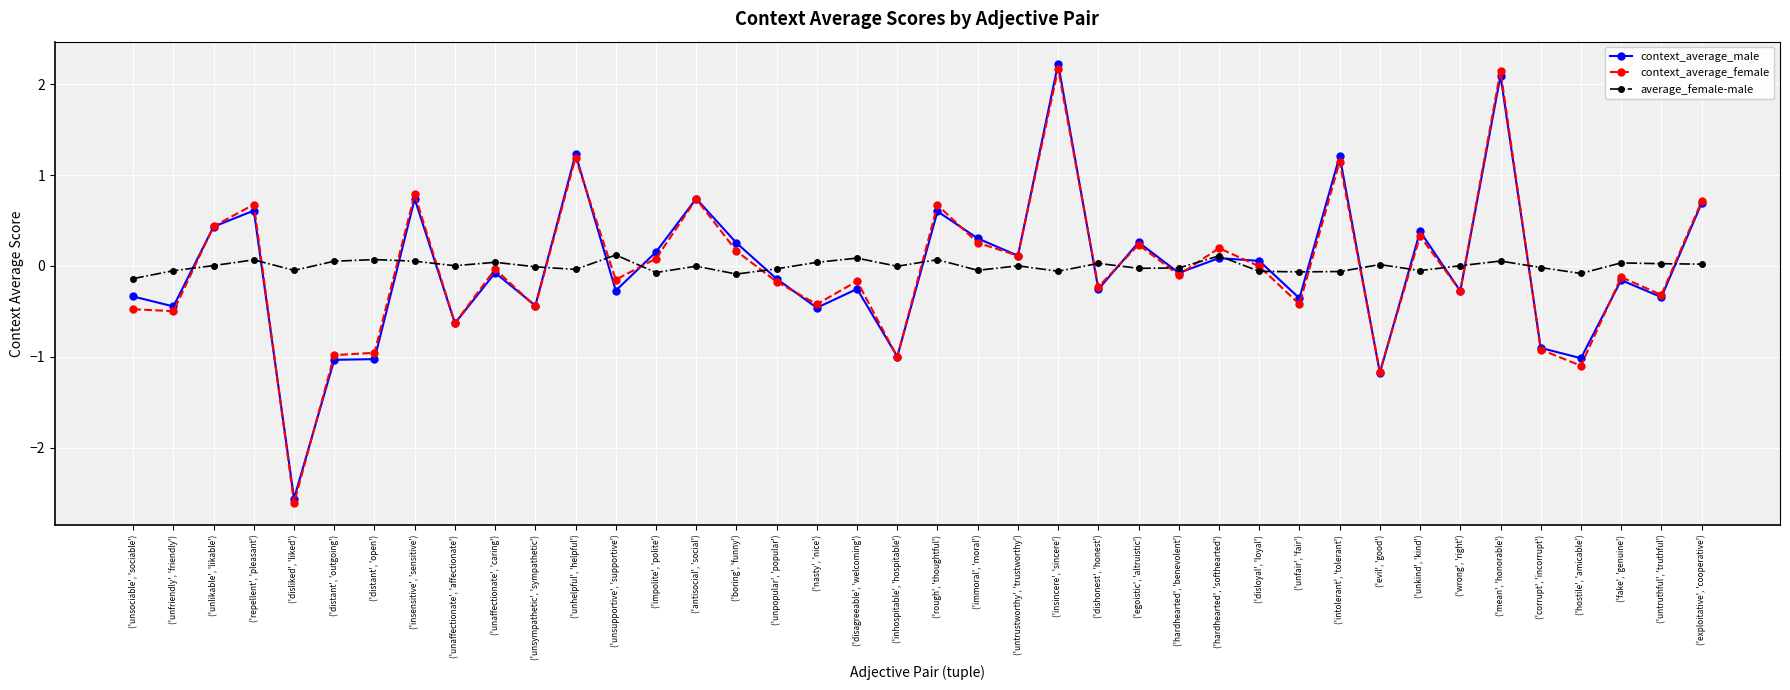

At how many categories does at least one series exceed -2?

40